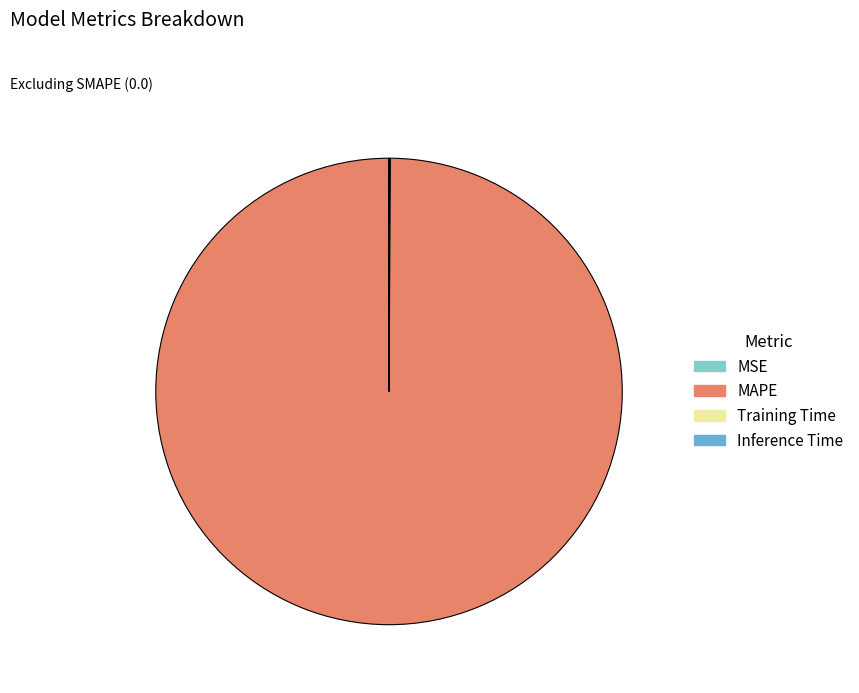

Which category has the biggest portion of the pie?

MAPE